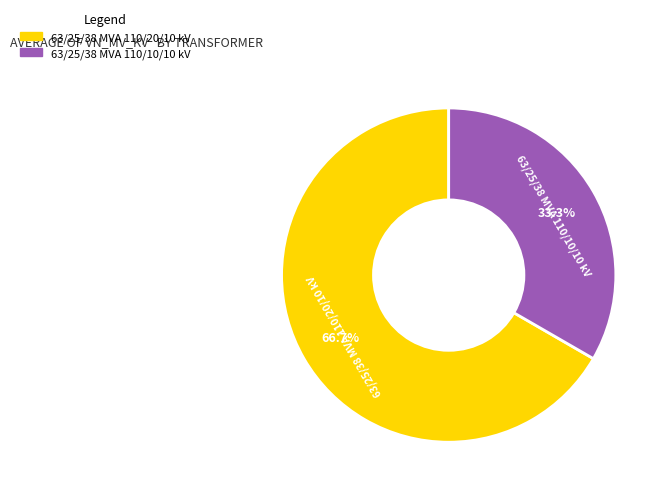

The 63/25/38 MVA 110/10/10 kV slice represents 47% of the pie. True or false?

False